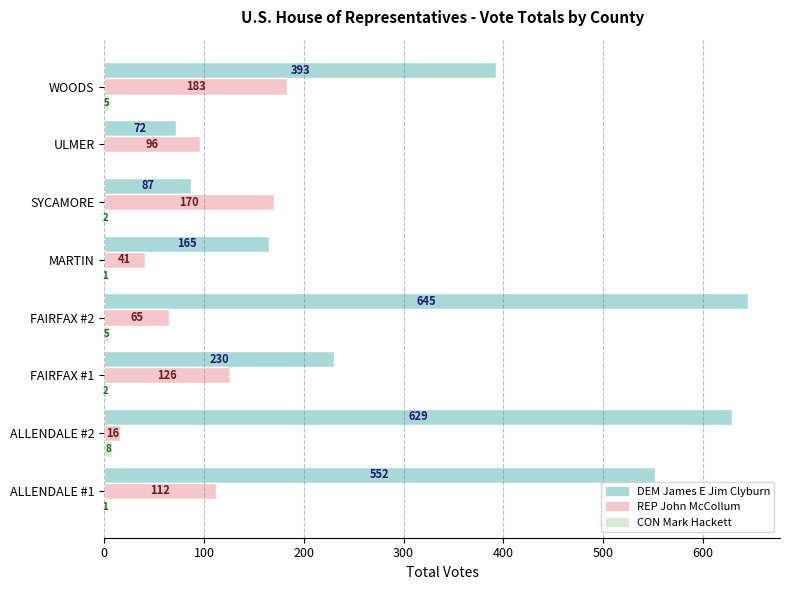

The DEM James E Jim Clyburn series shows 393 at WOODS. True or false?

True